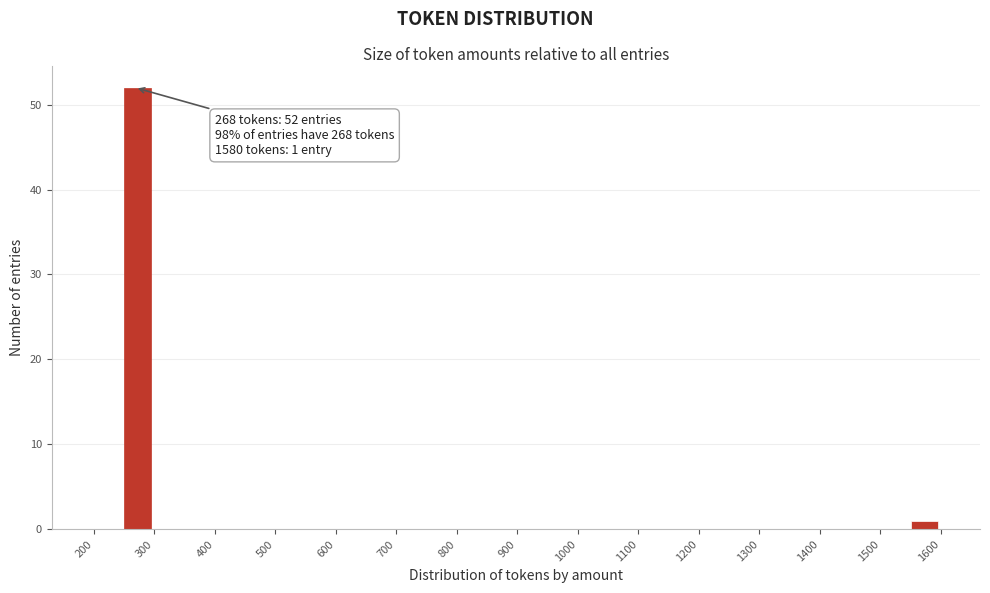

Which range on the x-axis has the tallest bar?

250 to 300